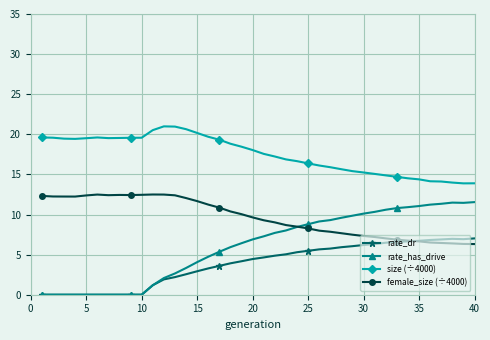

What is the average value of the rate_dr series?

3.8